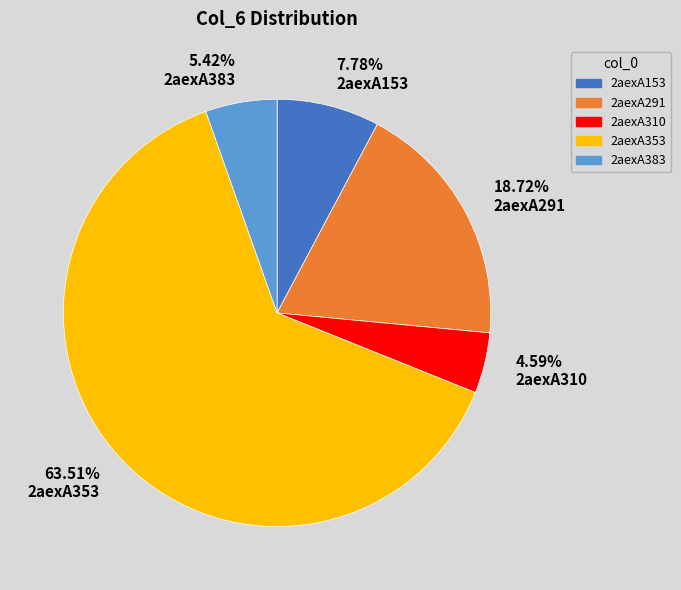

The 2aexA153 slice represents 8% of the pie. True or false?

True